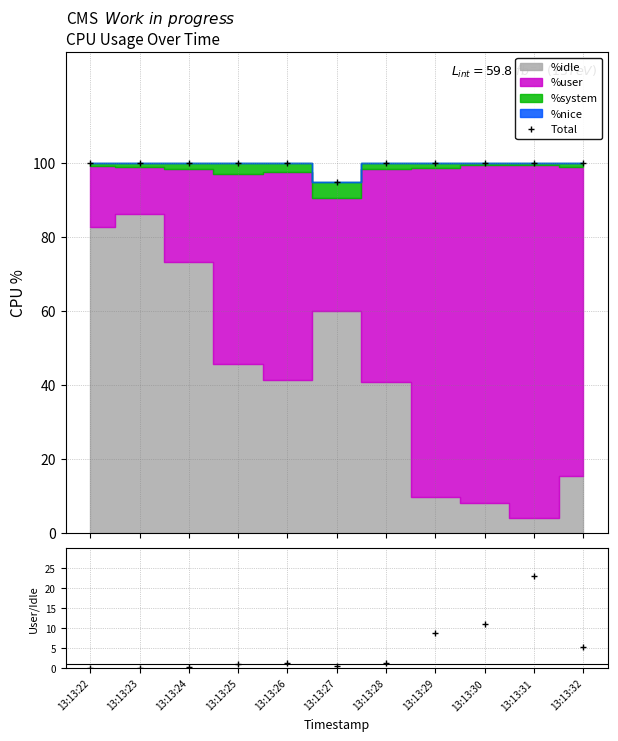

In Total, how many points are higher than both neighbors (excluding endpoints)?

2